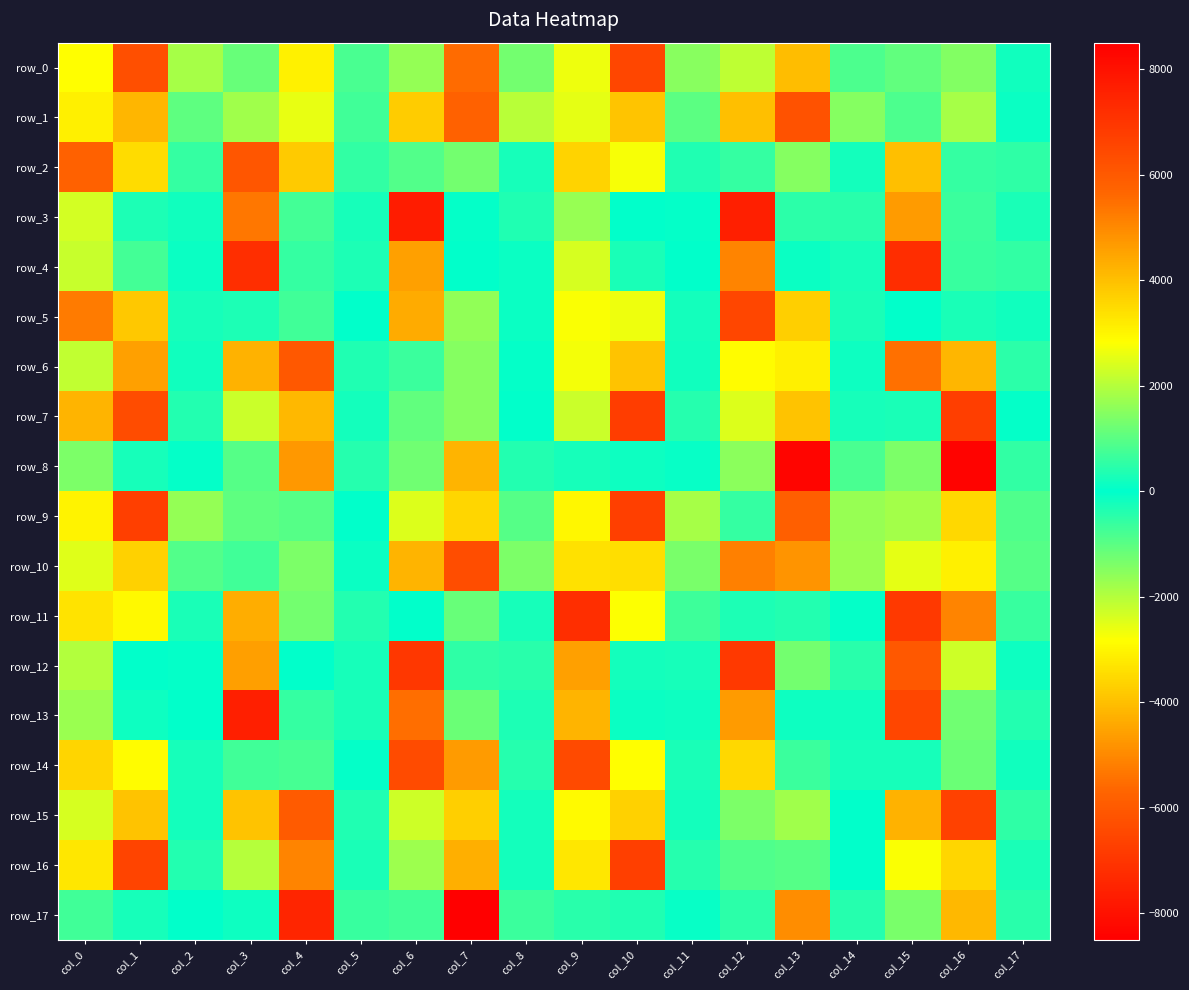

What is the approximate value of row_7 at col_8?

-21.6